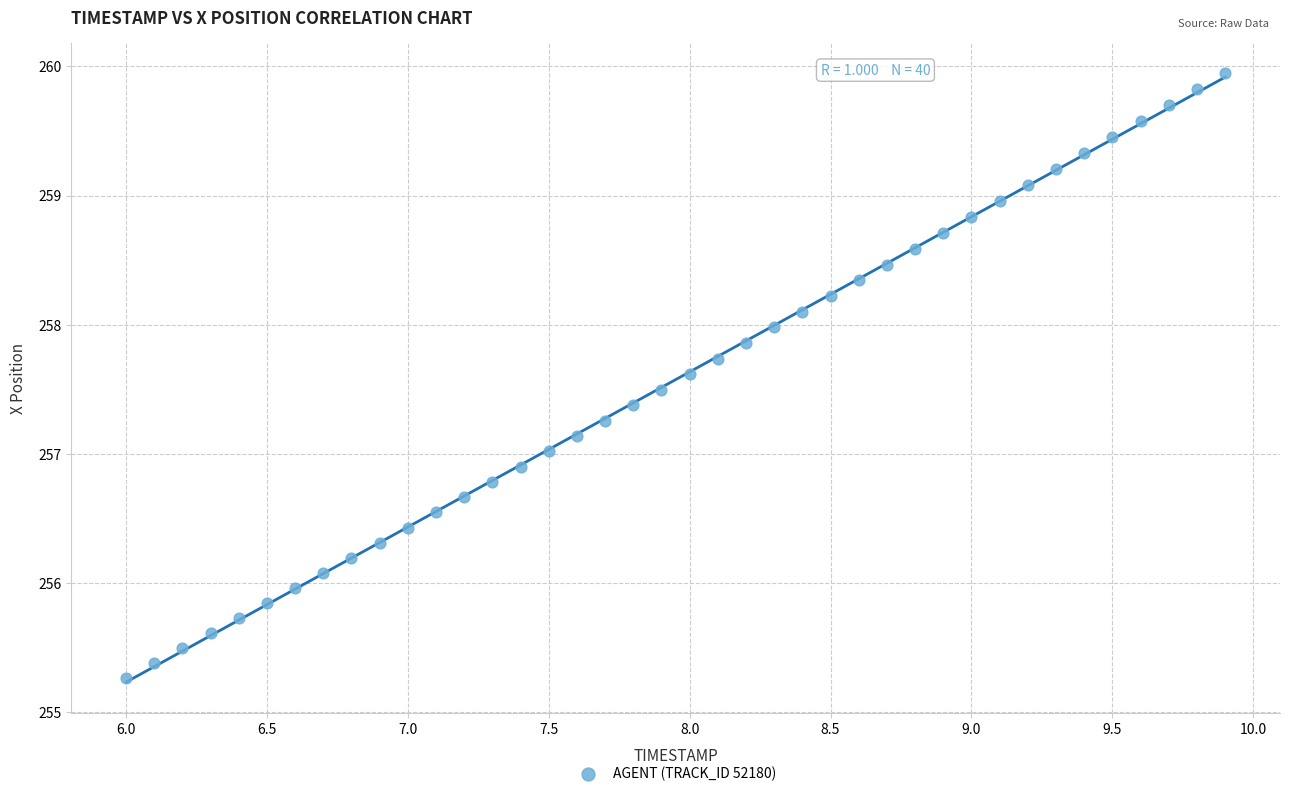

What is the range of Y values (max minus min)?

4.7